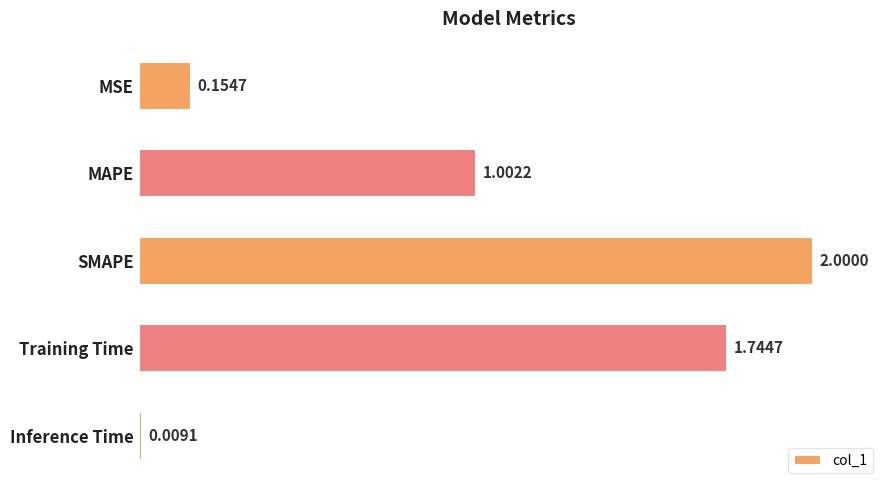

Approximately how many times larger is the value at MAPE compared to Training Time?

0.6